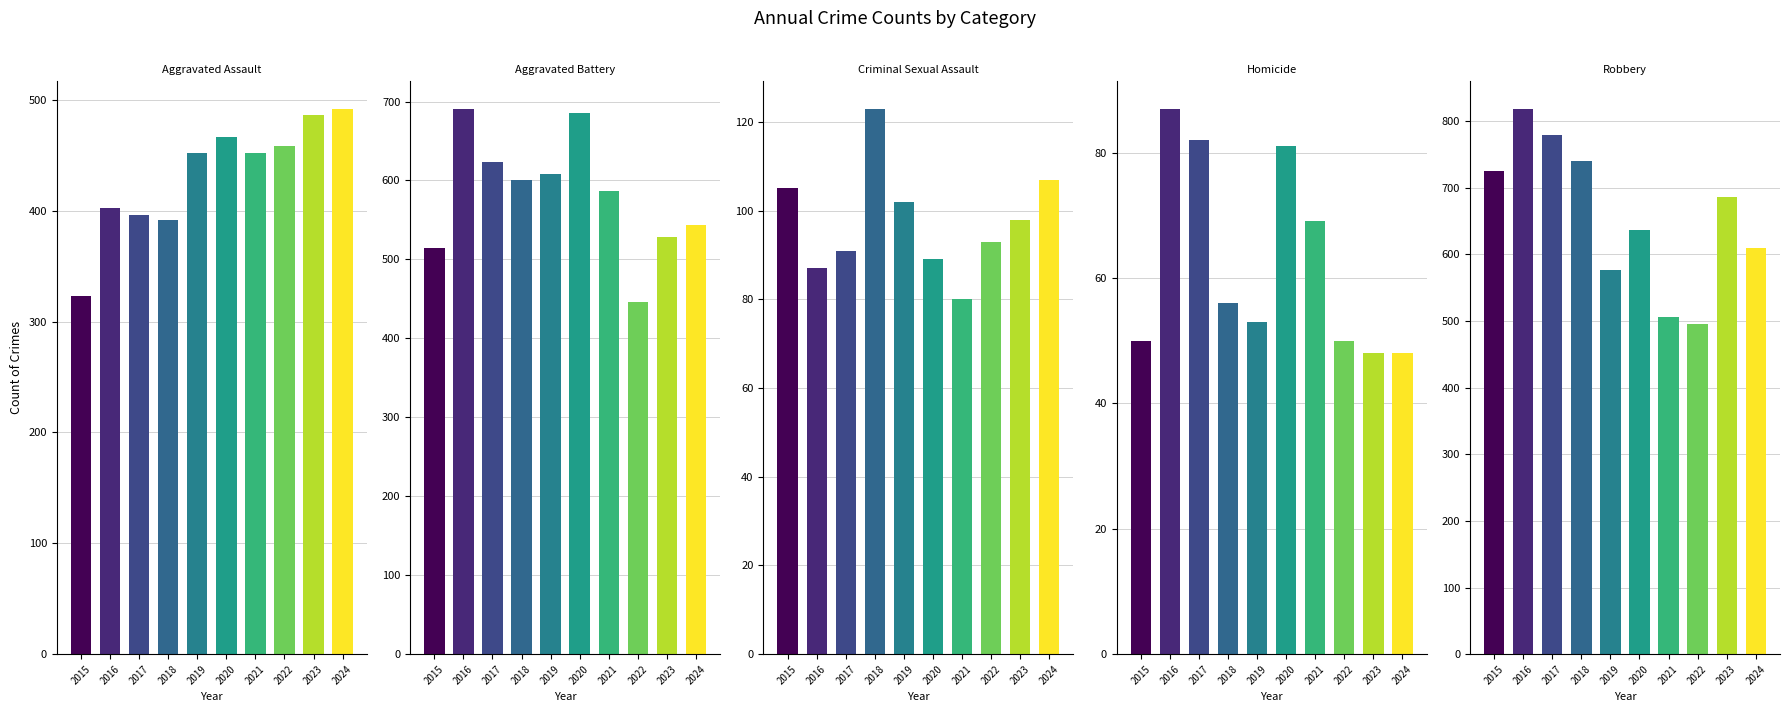

Count the number of data series in this chart.

5